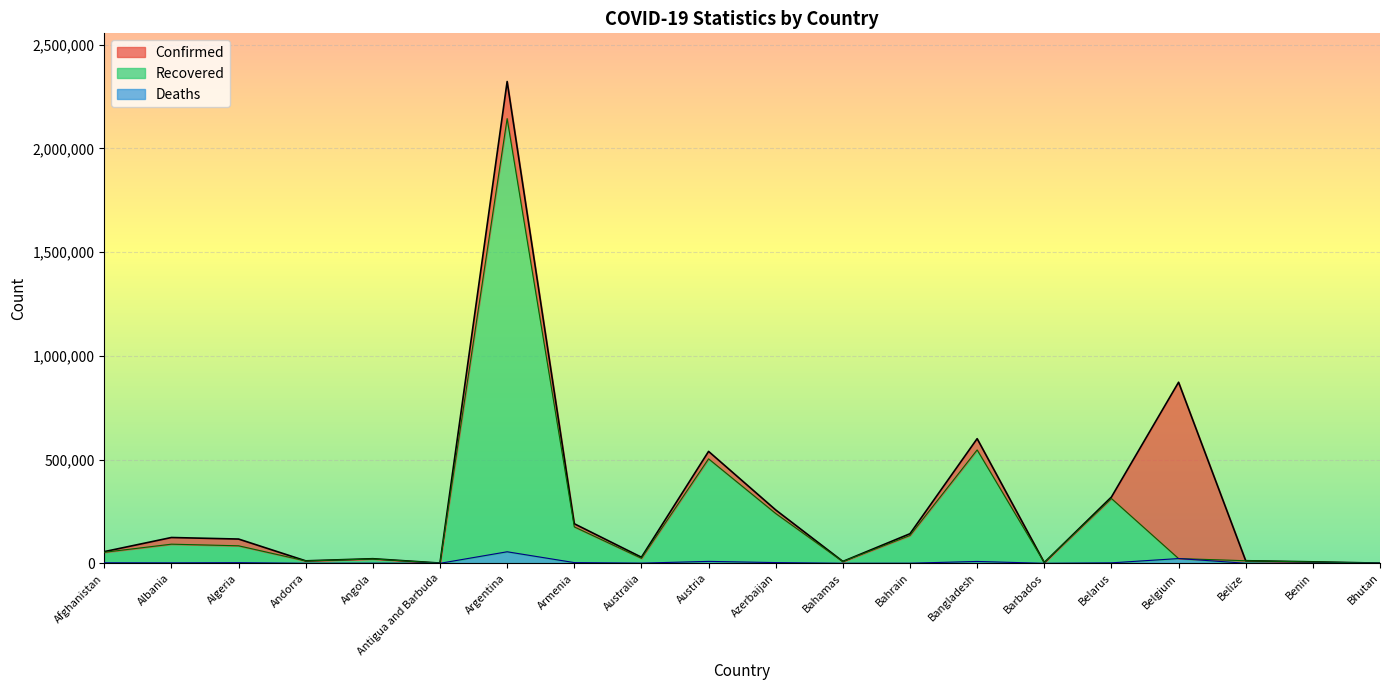

How many series are shown in this chart?

3